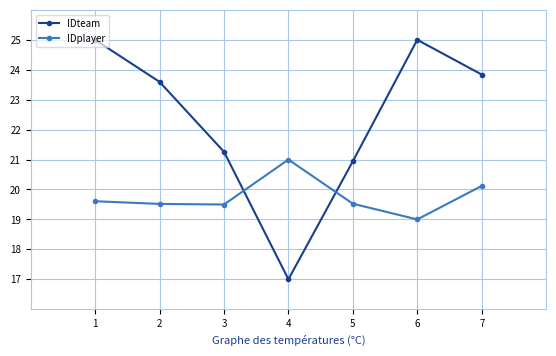

At 5, list the series in order from smallest to largest.

IDplayer, IDteam